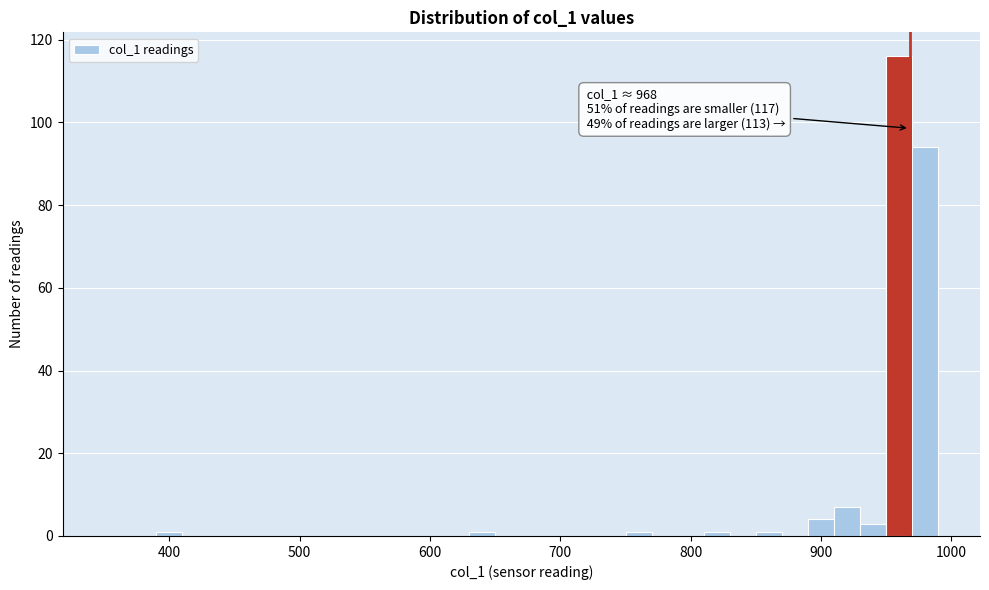

Read against the x-axis, roughly where is the centre of the tallest bar?

960